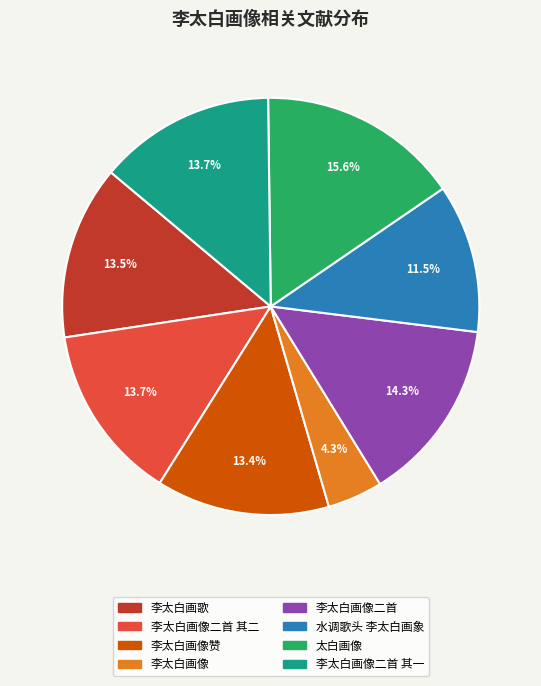

Is there any slice that represents more than half of the pie?

No